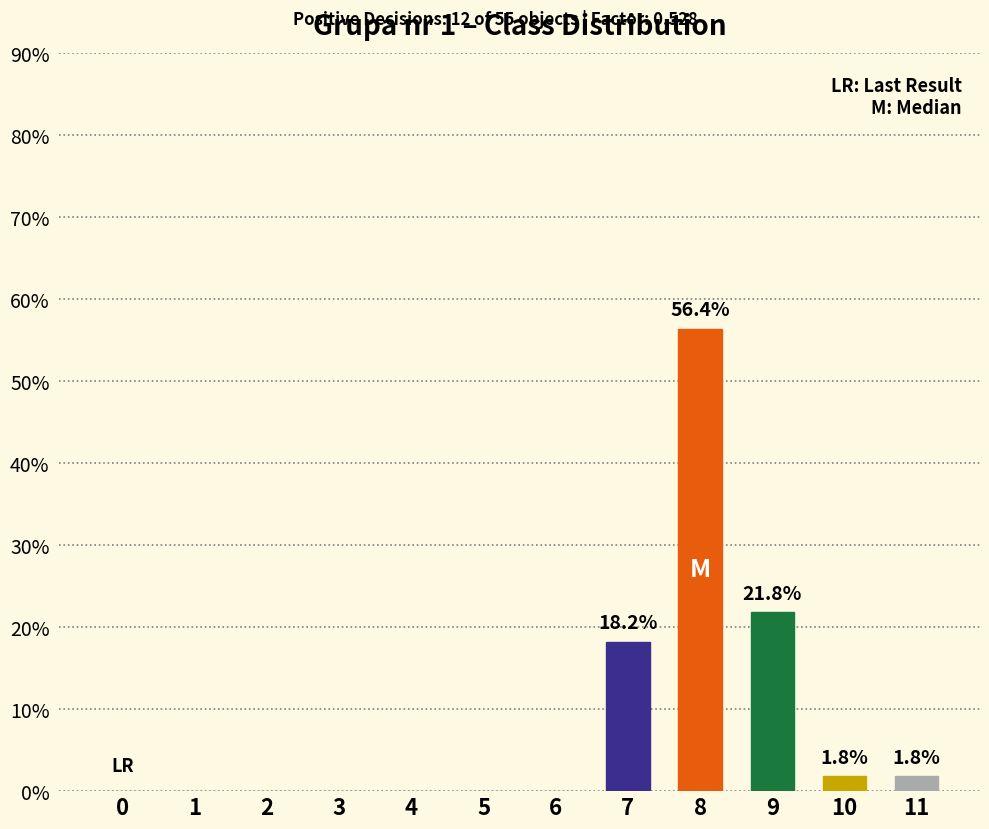

What is the maximum value shown in the chart?

56.4